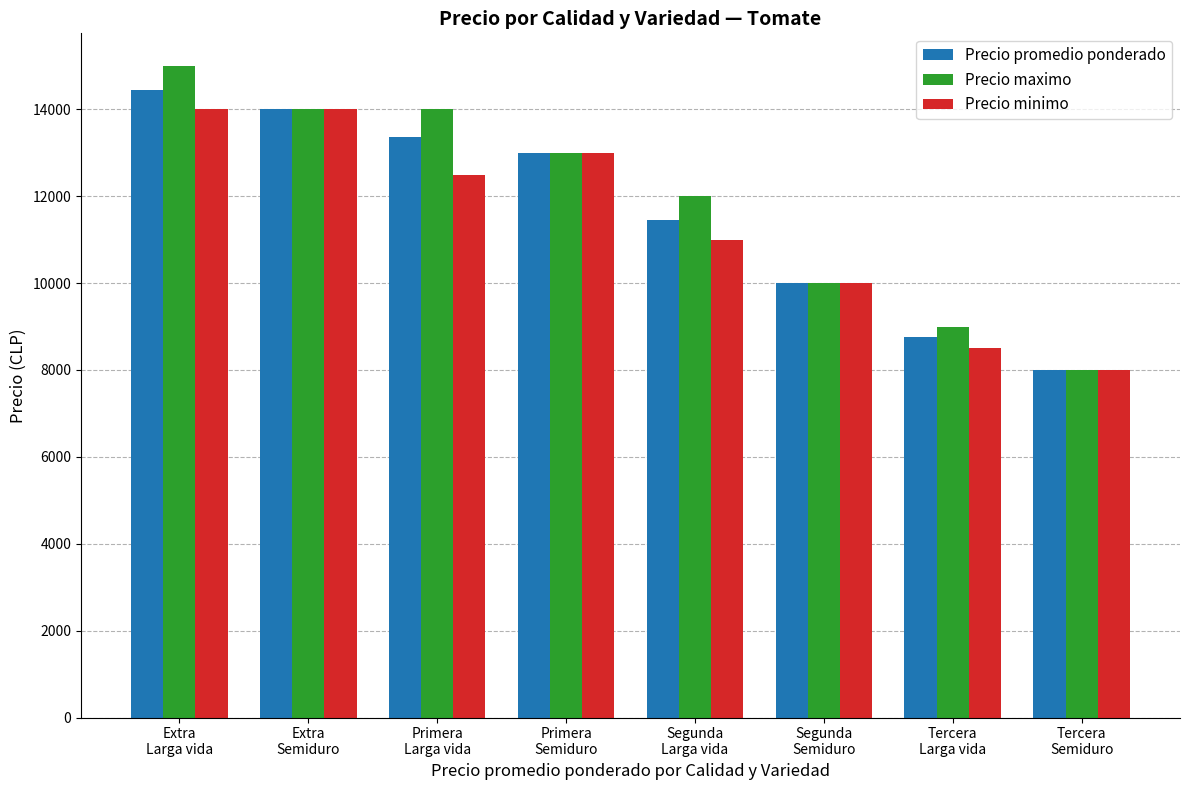

Reading right to left, what are all the values shown in this chart?

Precio promedio ponderado: Tercera
Semiduro=8000	Tercera
Larga vida=8755	Segunda
Semiduro=10000	Segunda
Larga vida=11444	Primera
Semiduro=13000	Primera
Larga vida=13361	Extra
Semiduro=14000	Extra
Larga vida=14446
Precio maximo: Tercera
Semiduro=8000	Tercera
Larga vida=9000	Segunda
Semiduro=10000	Segunda
Larga vida=12000	Primera
Semiduro=13000	Primera
Larga vida=14000	Extra
Semiduro=14000	Extra
Larga vida=15000
Precio minimo: Tercera
Semiduro=8000	Tercera
Larga vida=8500	Segunda
Semiduro=10000	Segunda
Larga vida=11000	Primera
Semiduro=13000	Primera
Larga vida=12500	Extra
Semiduro=14000	Extra
Larga vida=14000